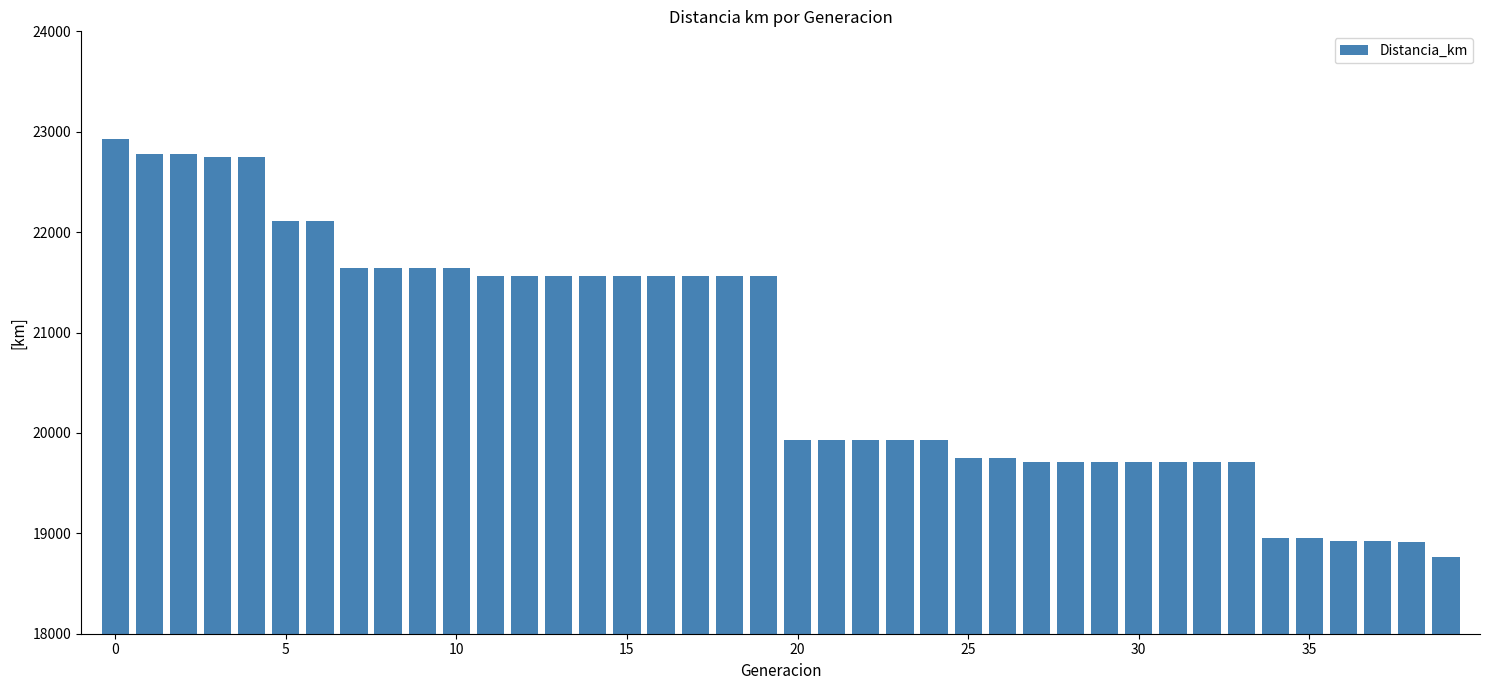

What is the value of the 25th bar from the left?

19927